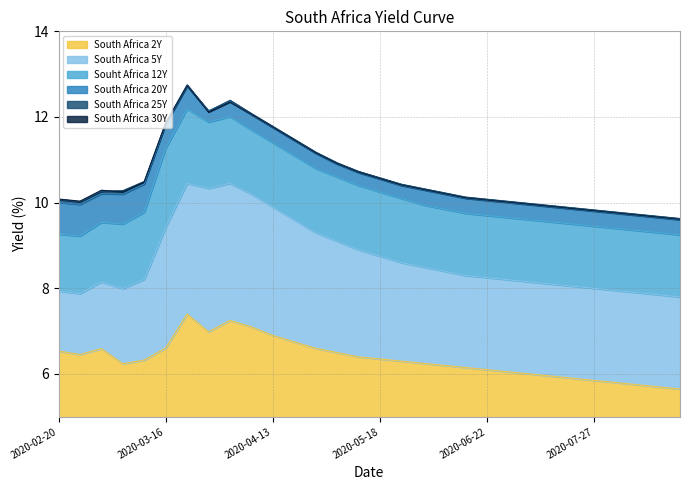

How many data points in South Africa 30Y are above 10?

22